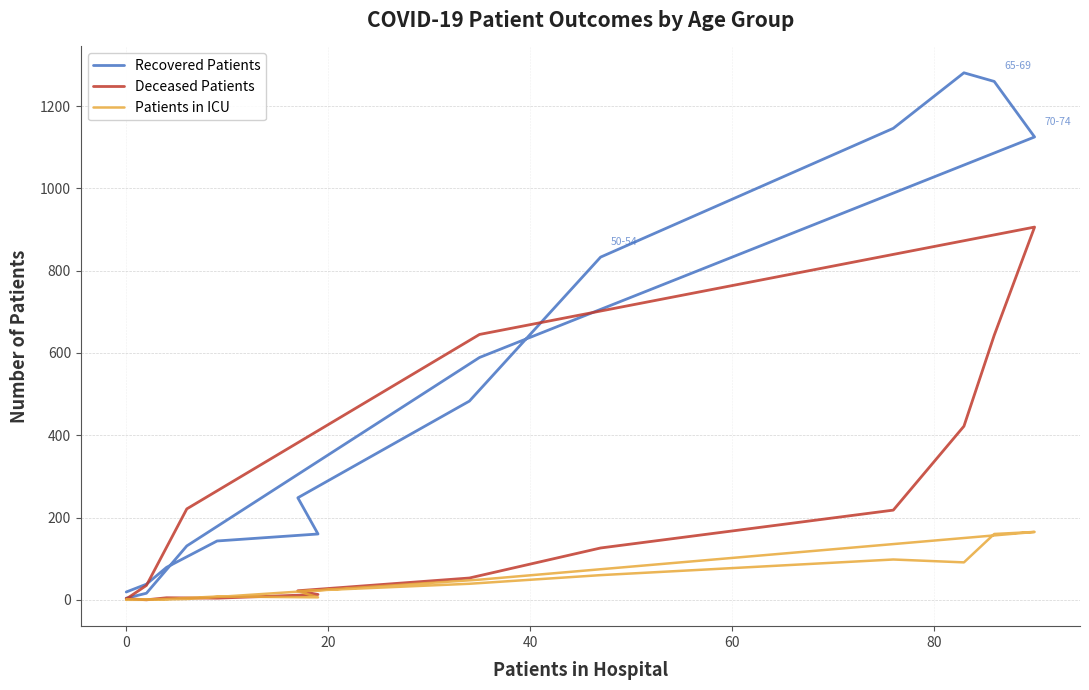

List the series in order of their overall mean, highest first.

Recovered Patients, Deceased Patients, Patients in ICU